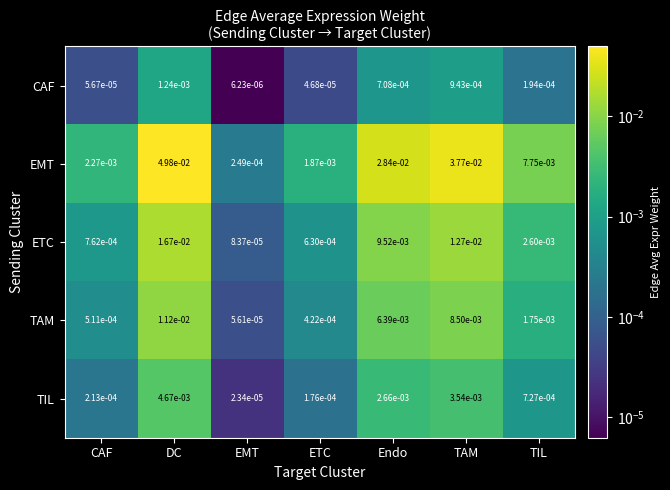

What is the total value across all series at TAM?

0.1